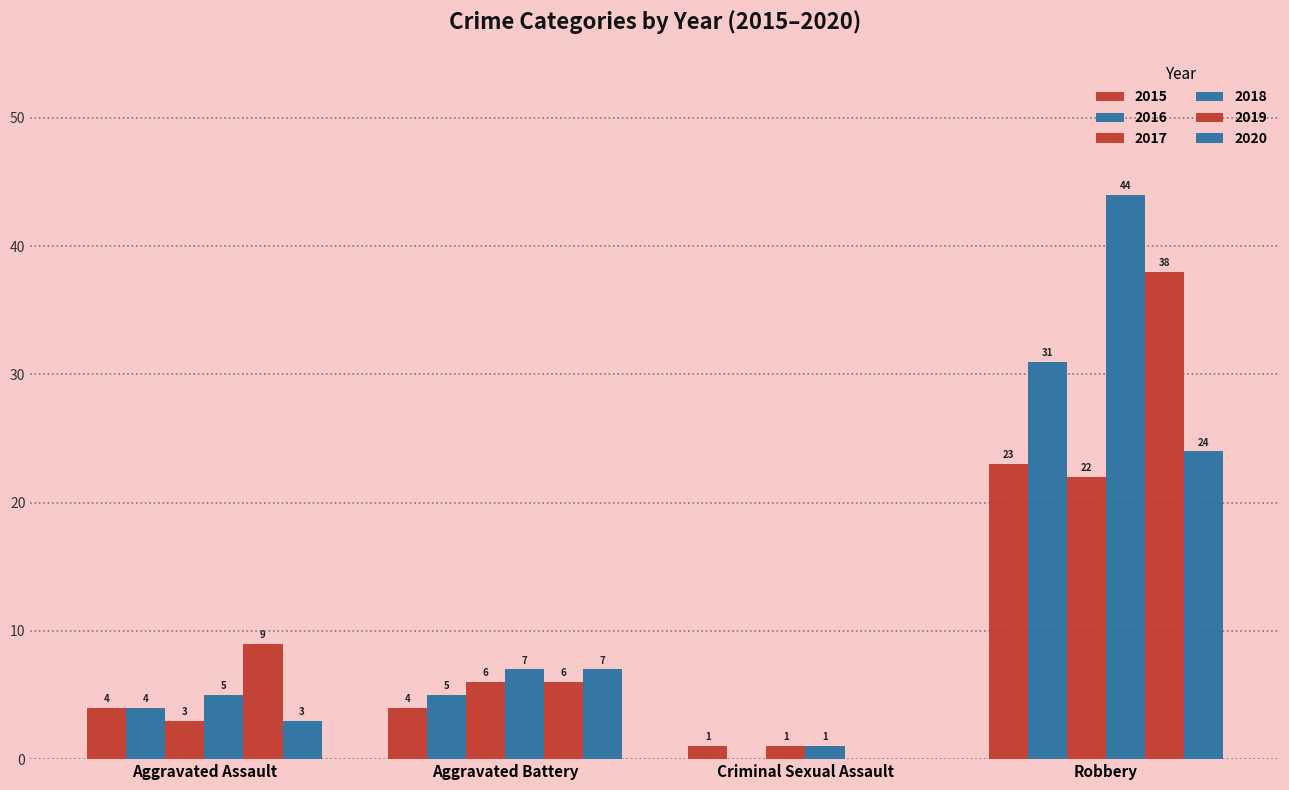

Between Aggravated Assault and Criminal Sexual Assault, which series saw the biggest shift?

2019